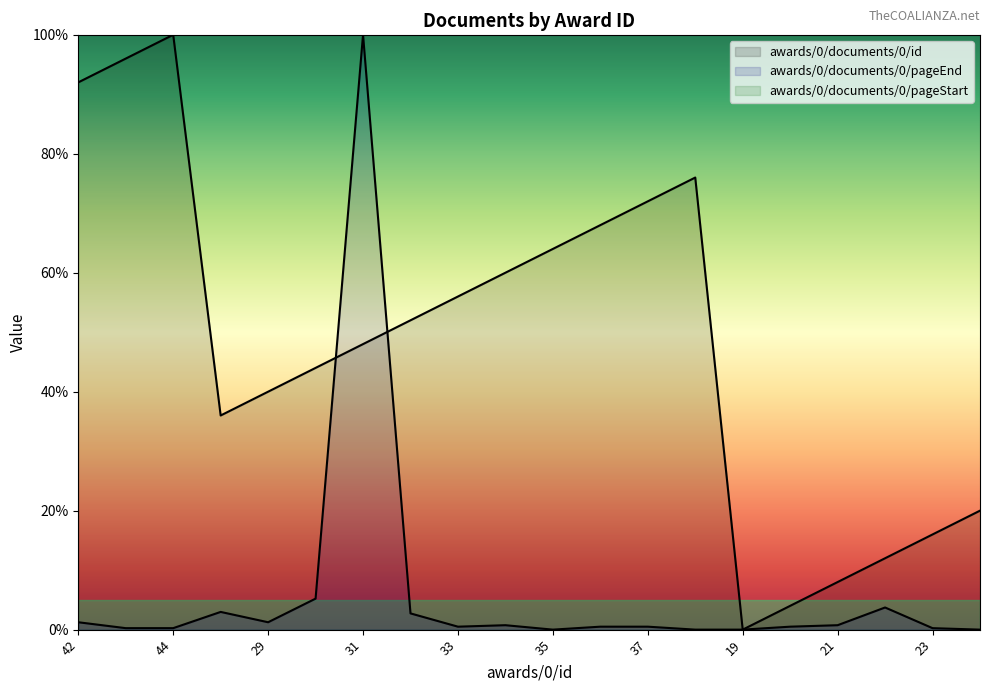

After their last crossing, which series has the higher values: awards/0/documents/0/pageEnd or awards/0/documents/0/id?

awards/0/documents/0/id